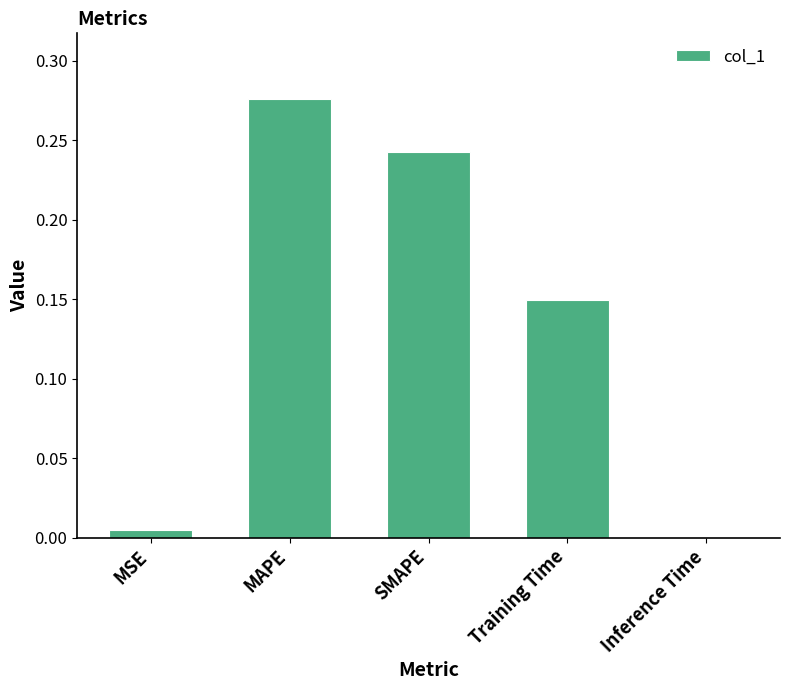

Is it true that the value at SMAPE is 0.1?

False